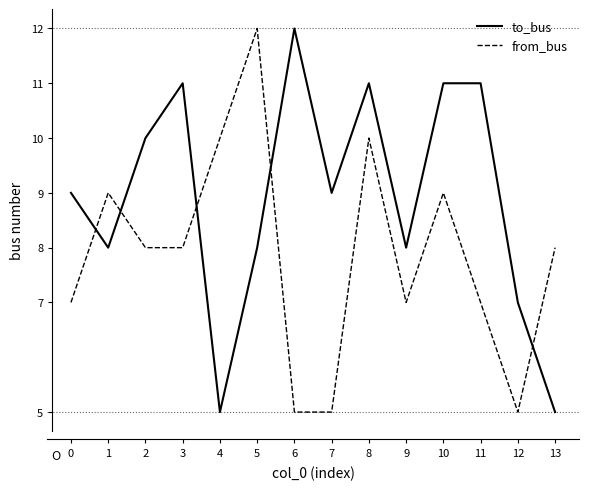

Which series changed the most between 0 and 5?

from_bus